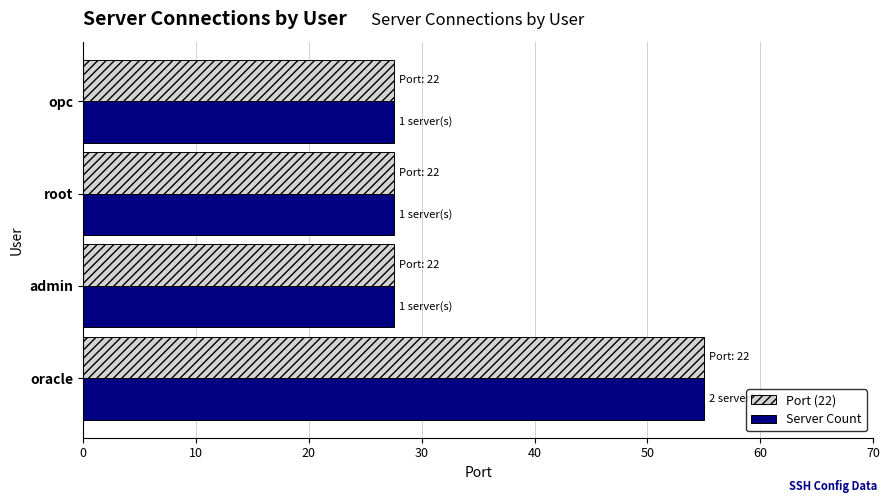

True or false: Server Count has a value of 32.1 at oracle.

False